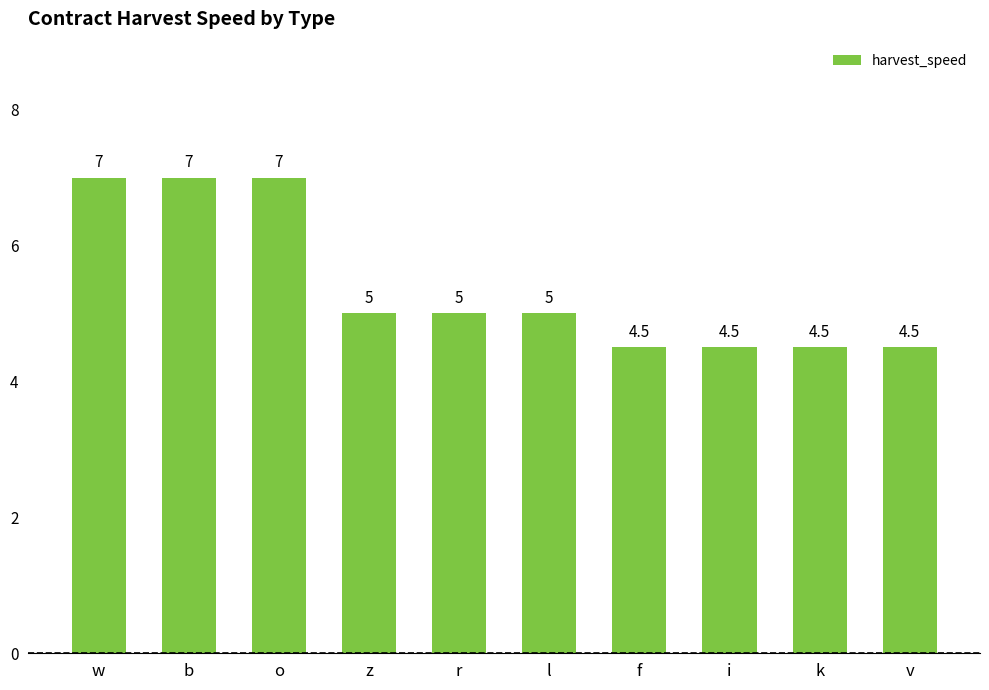

Which has a higher value, l or b?

b